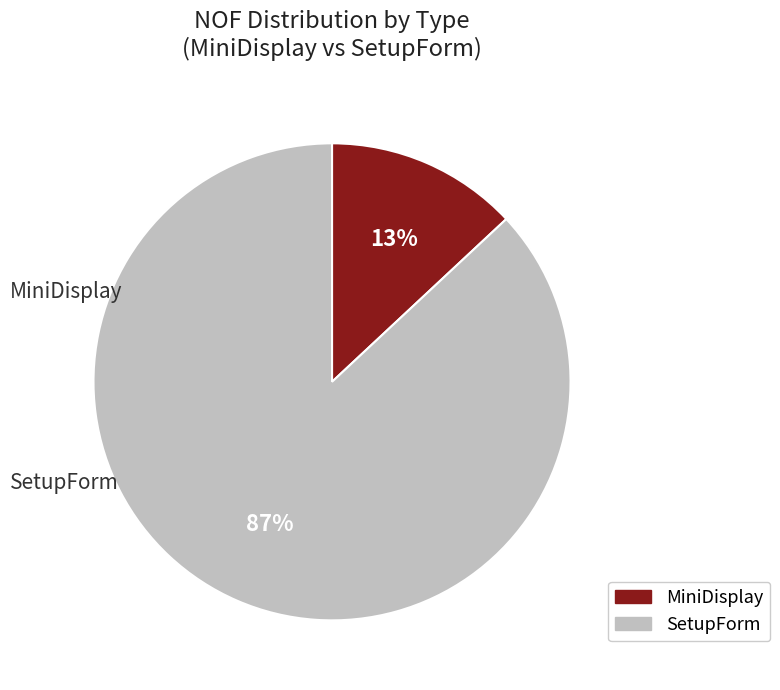

What percentage is NOT represented by SetupForm?

13.0%